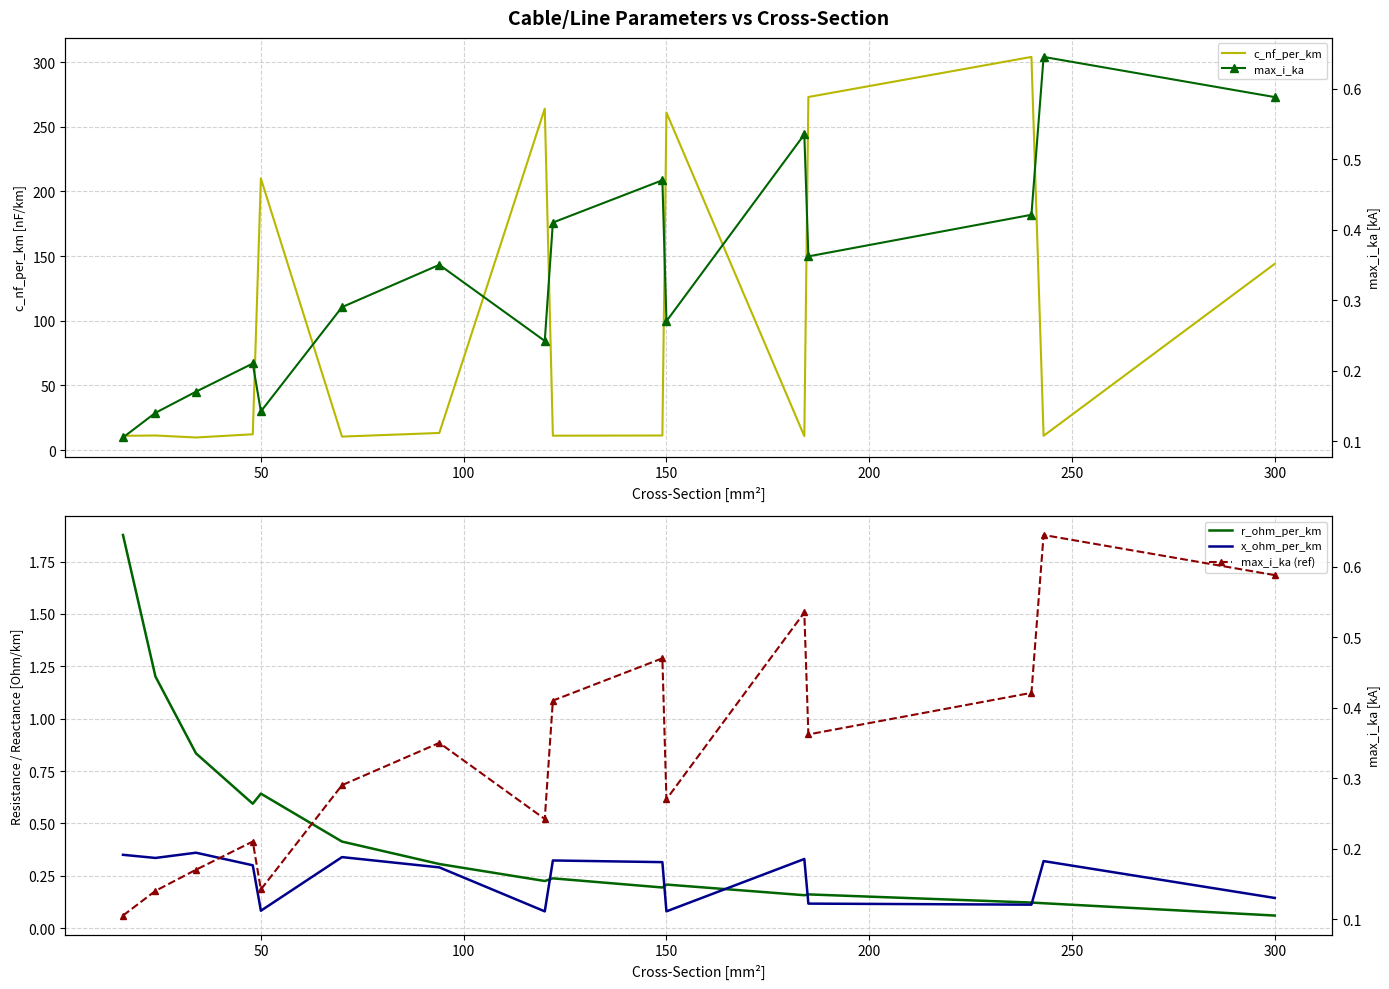

What is the maximum value shown in the chart?

304.0